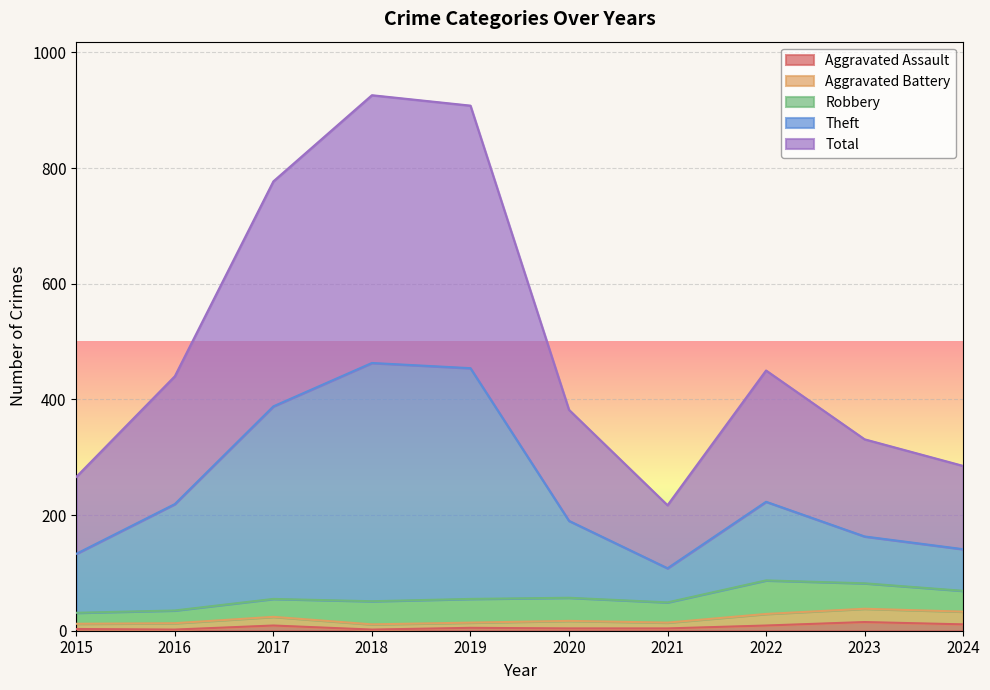

At which label is Theft closest to 285?

2022